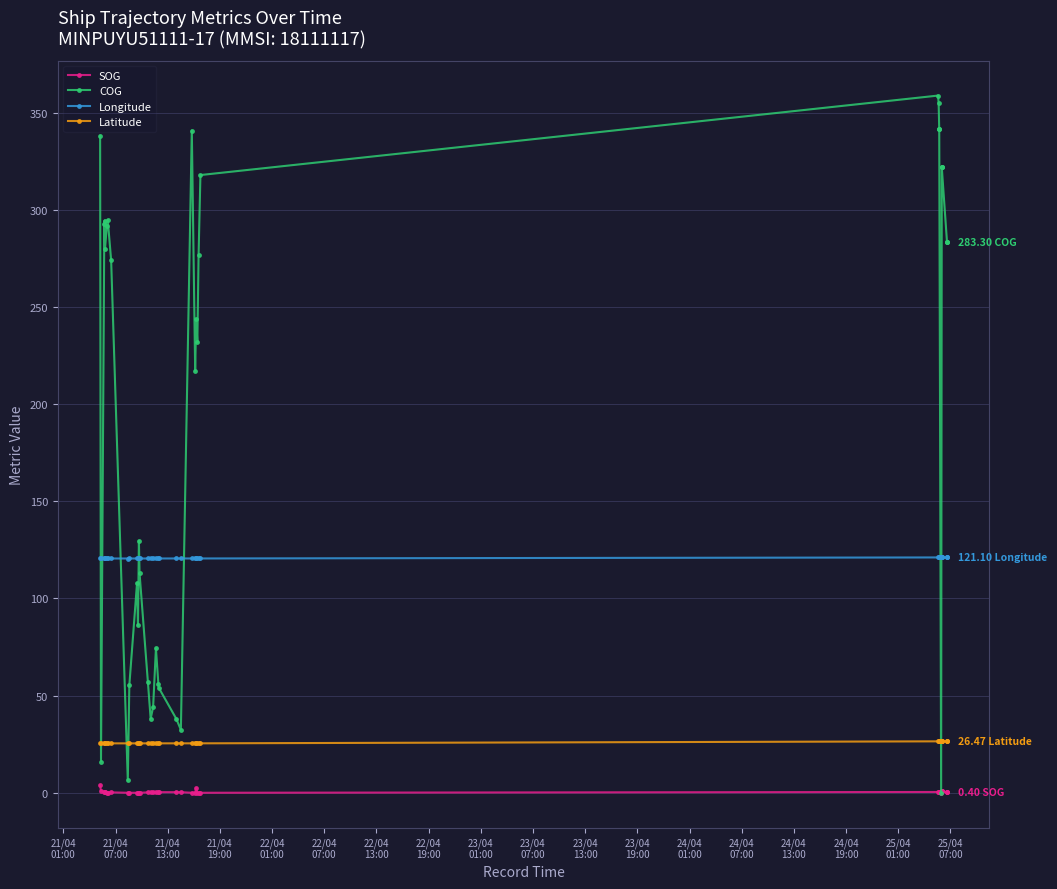

What is the maximum value shown in the chart?

358.8